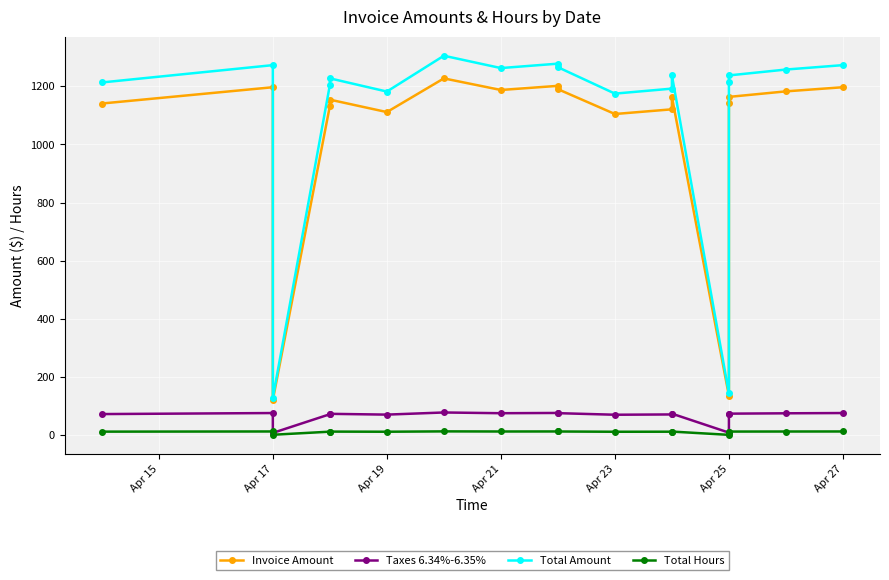

True or false: Taxes 6.34%-6.35% and Total Hours intersect in this chart.

False